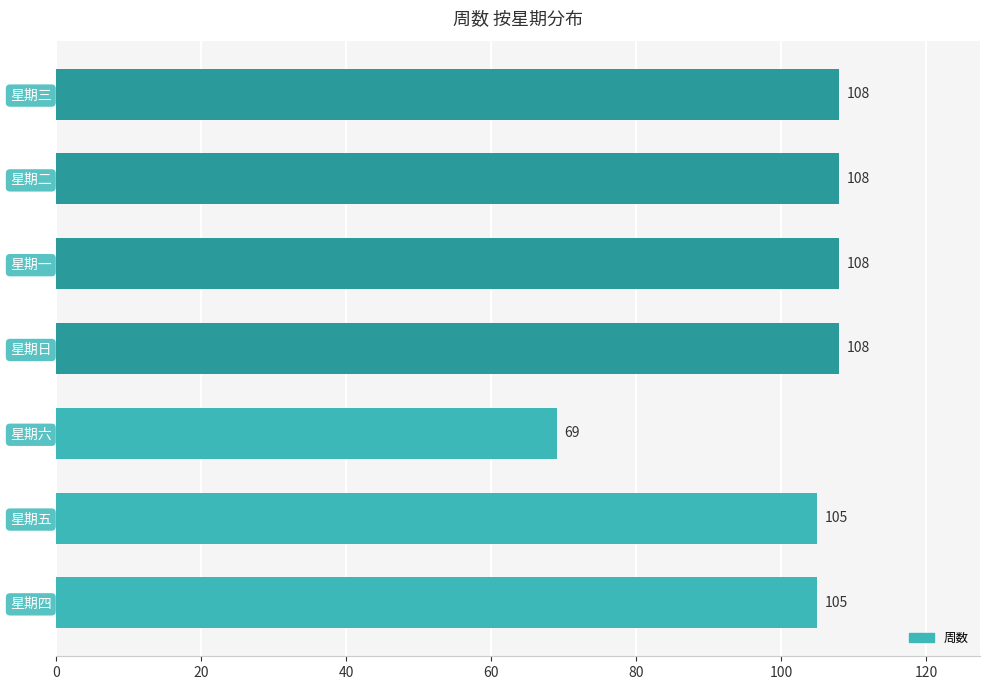

Between 星期日 and 星期四, which is larger?

星期日